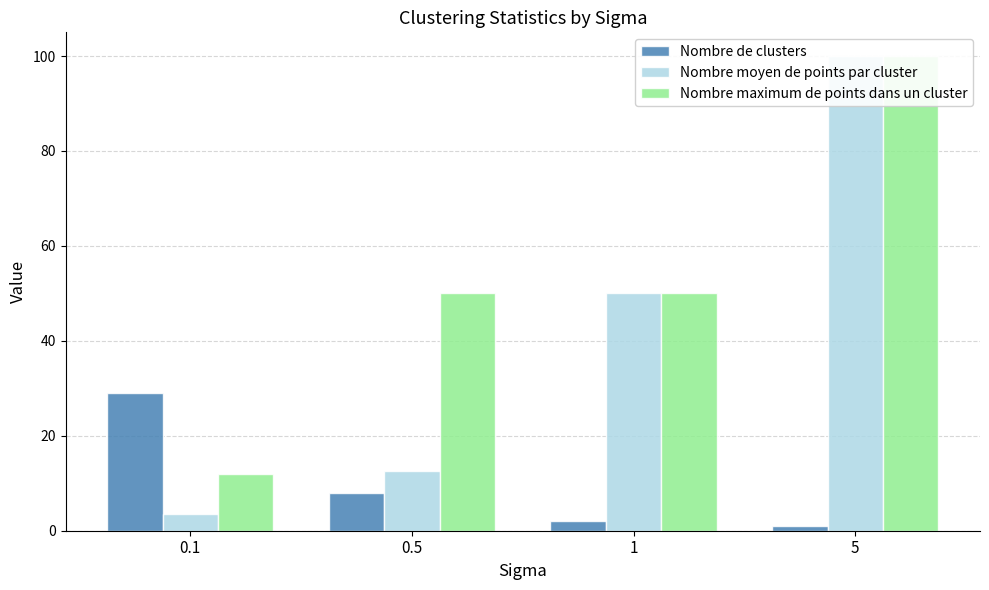

What is the sum of all Nombre de clusters values?

40.0